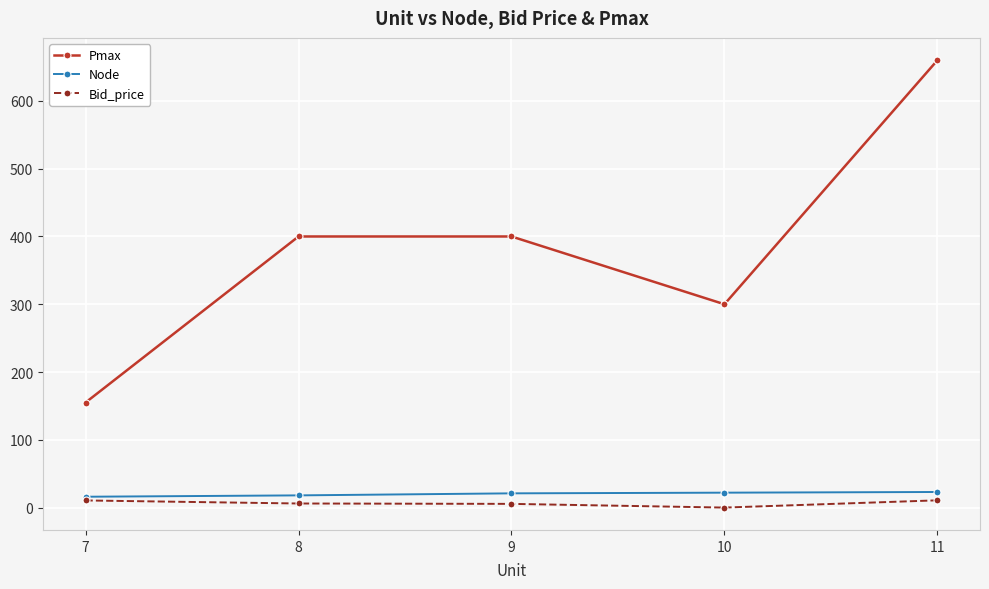

The value of Pmax at 9 is 400.0. True or false?

True